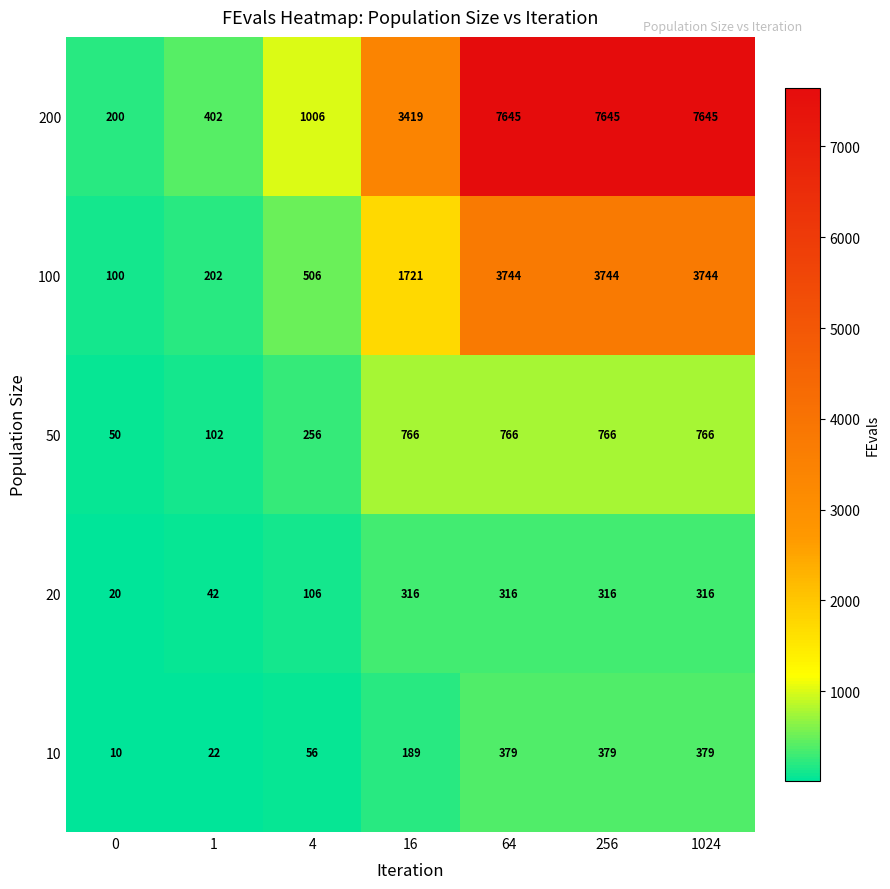

Which series has the largest range (max minus min)?

200